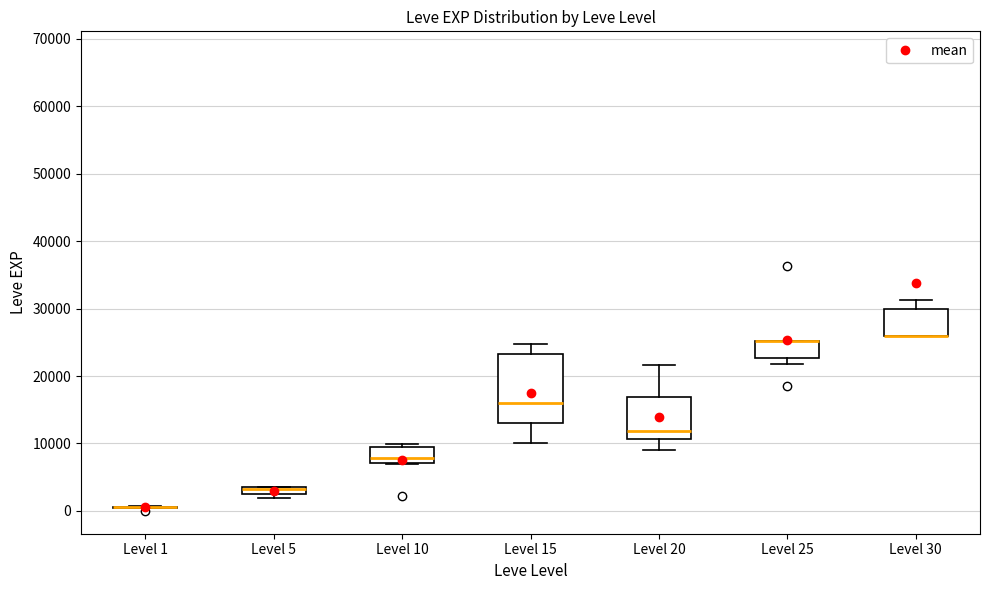

Where is the lower edge of the box for Level 10 on the y-axis? The values are not printed on the chart, so give them approximately, as read against the axis.

7000